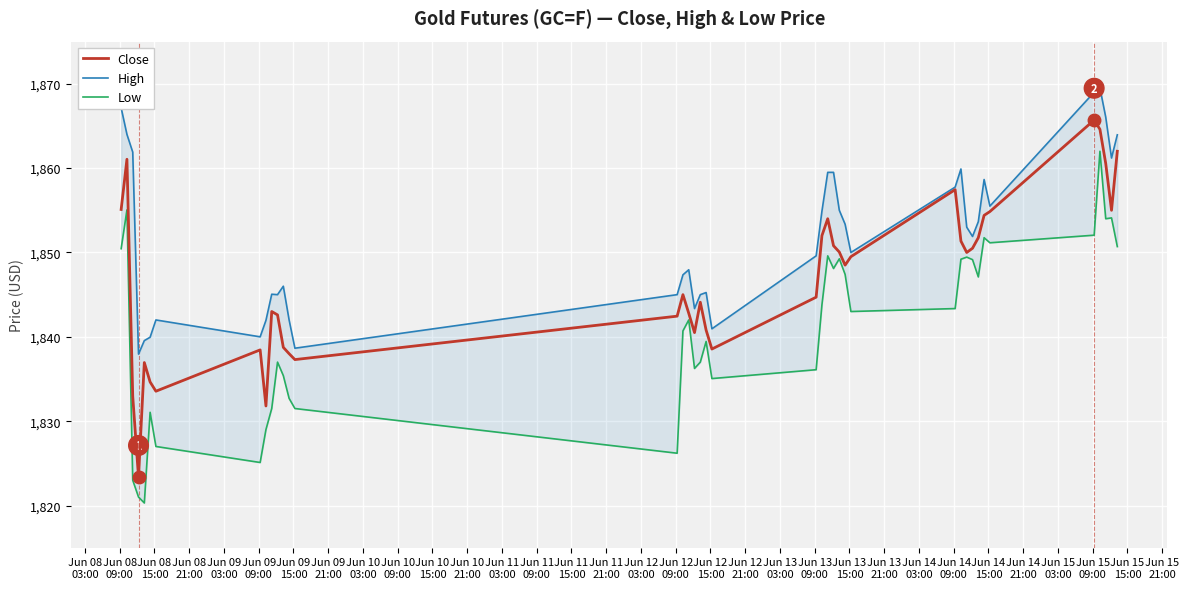

The Close series shows 1152.5 at Jun 13
21:00. True or false?

False